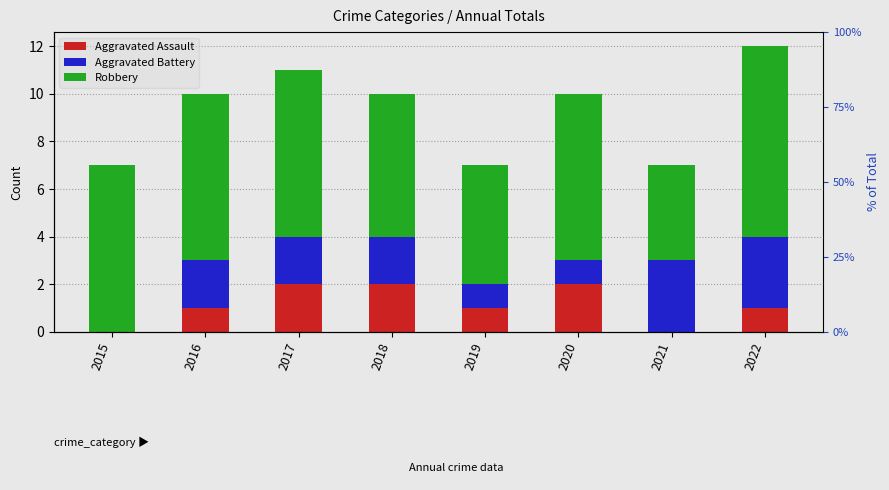

Between 2019 and 2020, which series saw the biggest shift?

Robbery